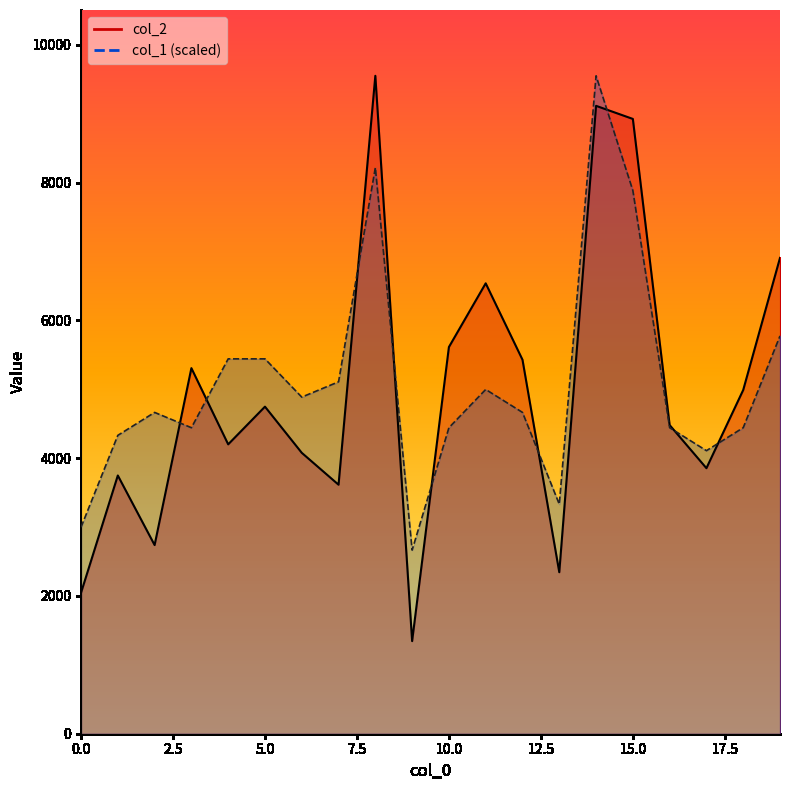

At 4, list the series in order from smallest to largest.

col_2, col_1